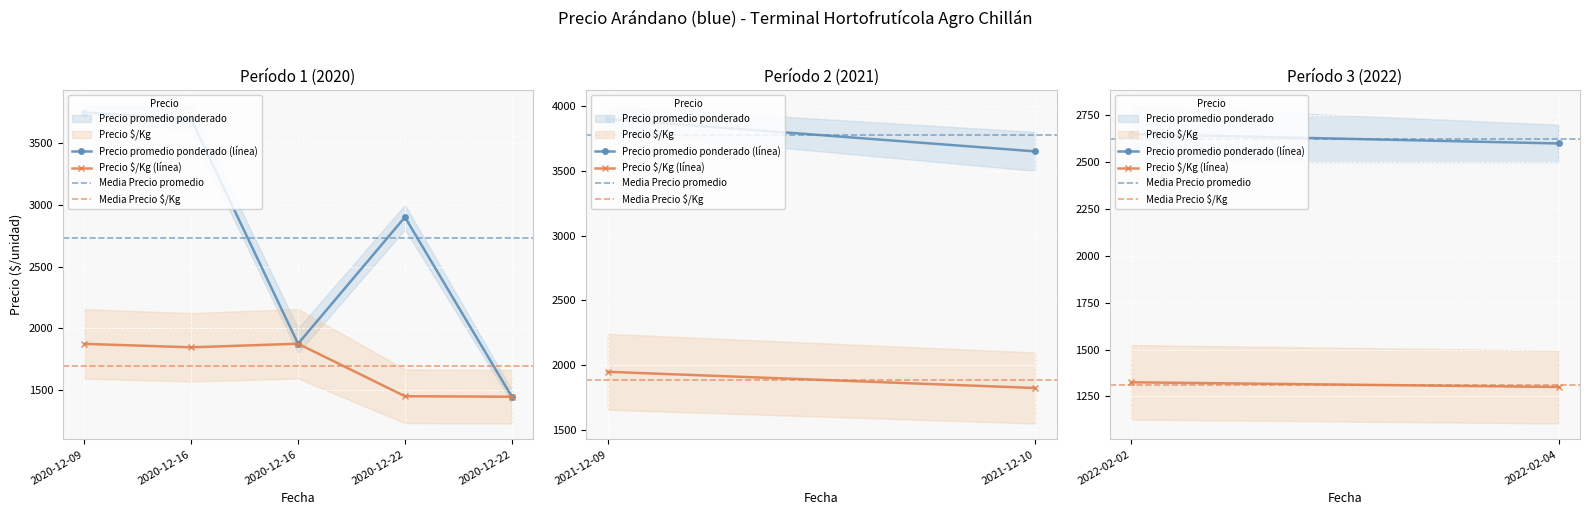

Which series changed the most between 2022-02-02 and 2022-02-04?

Precio promedio ponderado (línea)